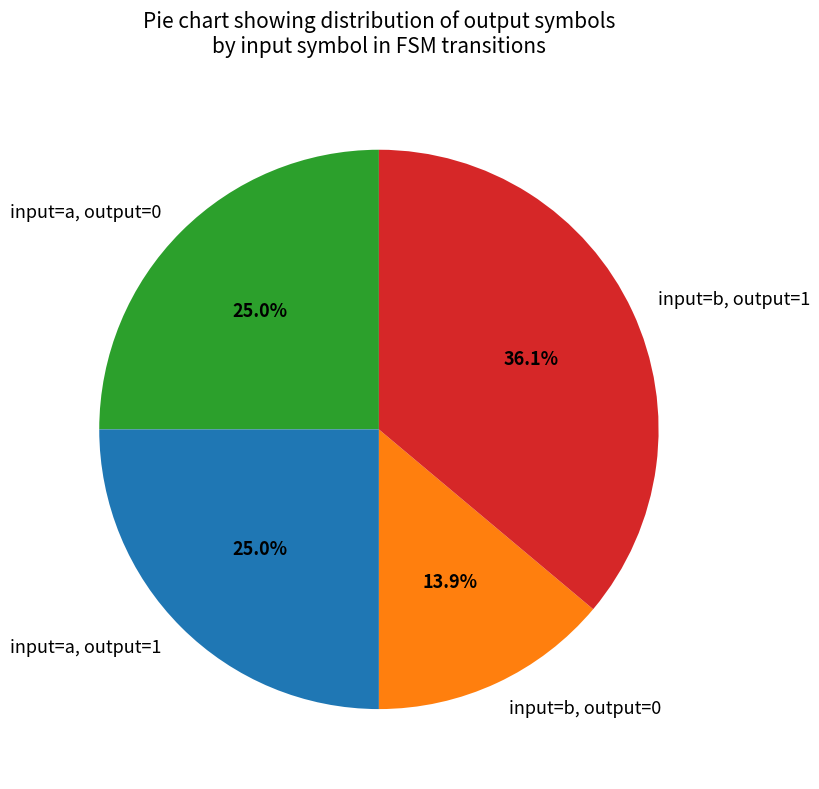

Between input=a, output=0 and input=b, output=0, which is larger?

input=a, output=0